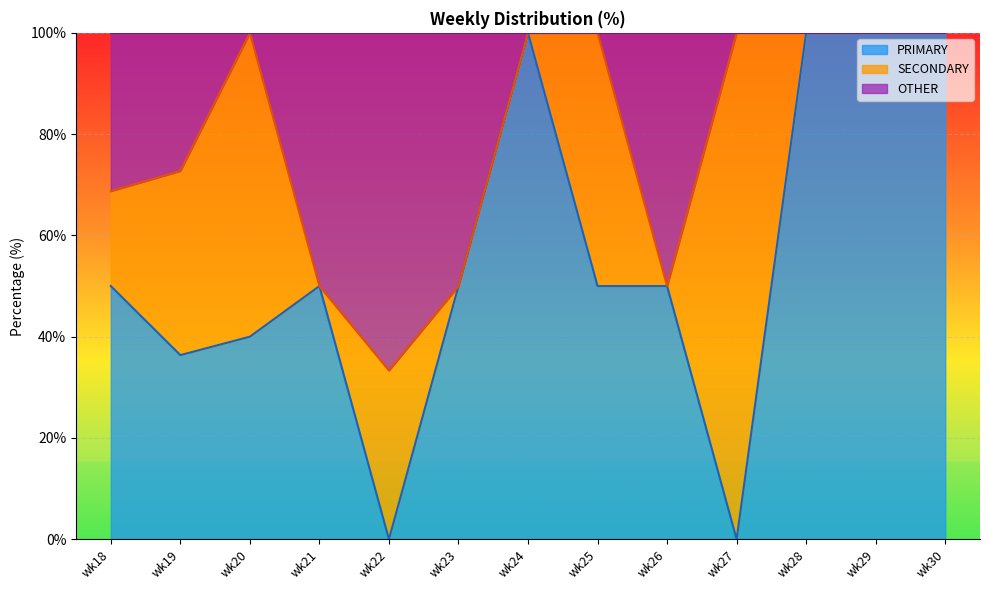

What is the value of the PRIMARY point at the 4th from the left?

50.0